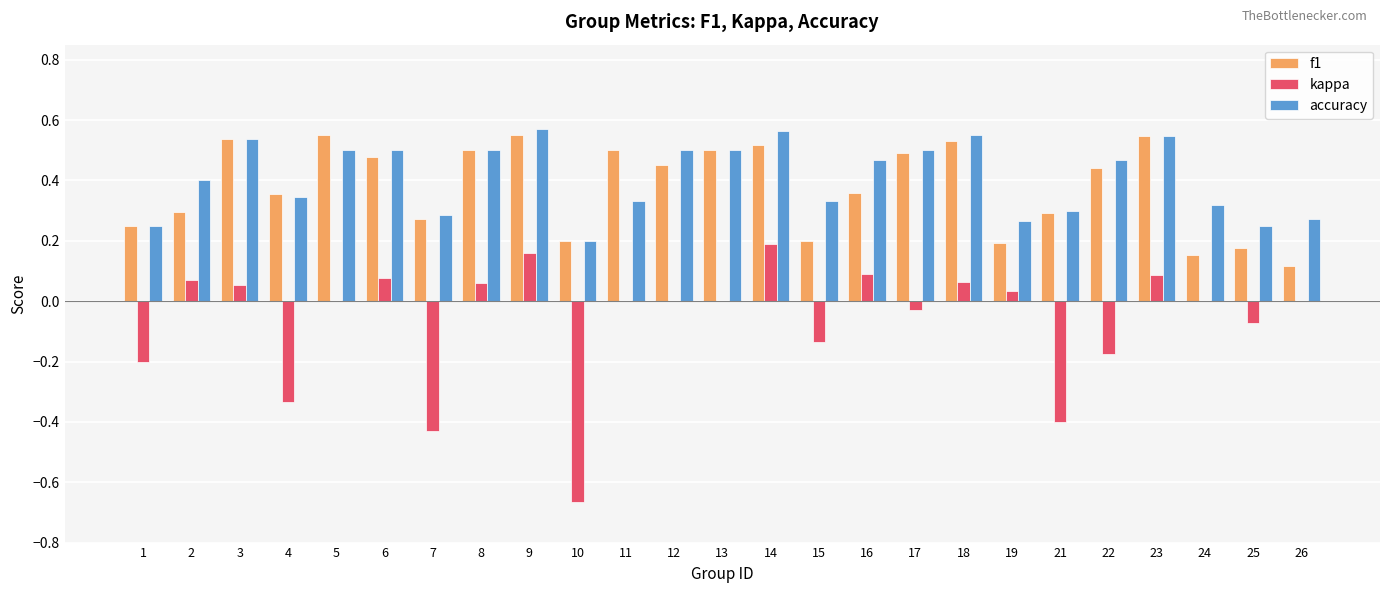

Is the value of kappa at 25 greater than the value of accuracy at 3?

No